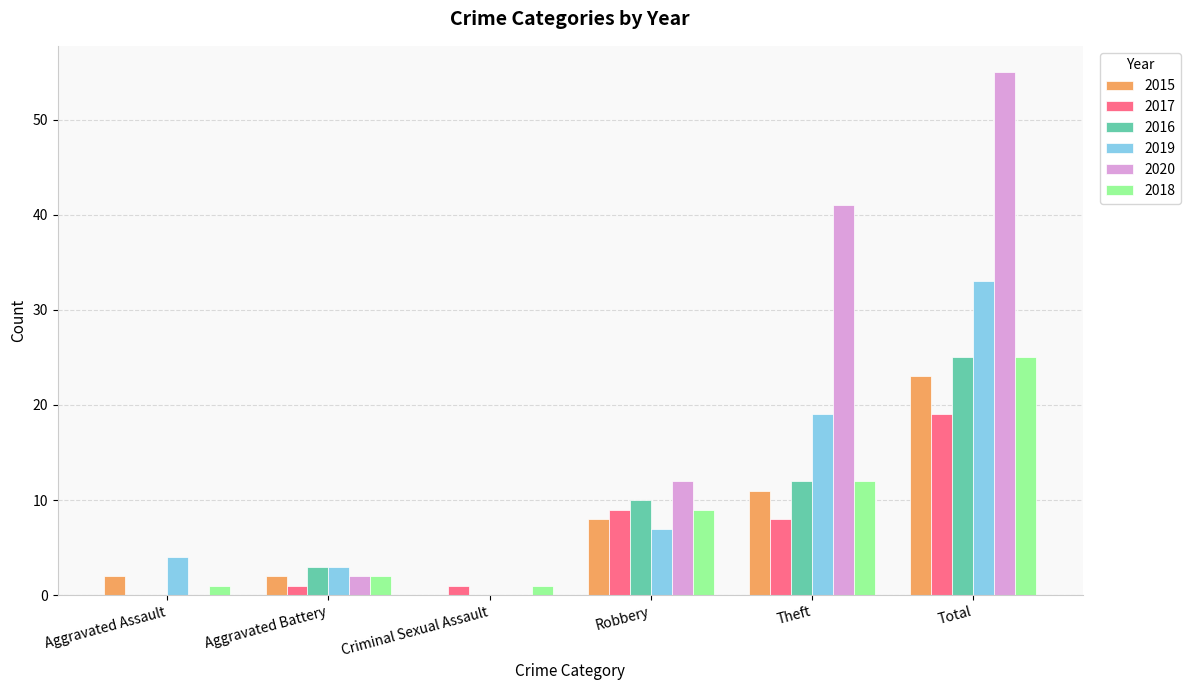

Is it true that 2016 equals 0 at Criminal Sexual Assault?

True